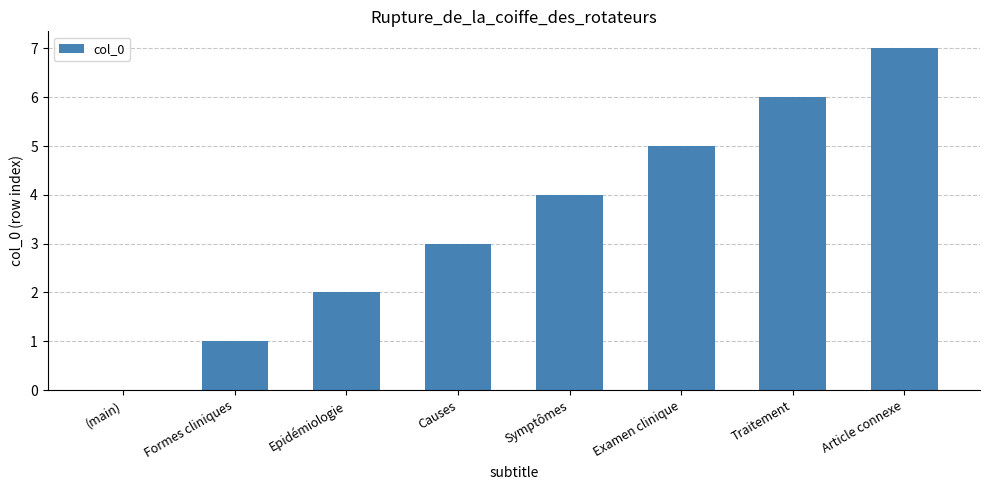

True or false: the data shows 6 at Traitement.

True